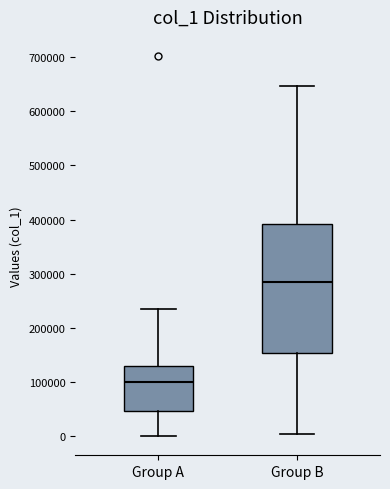

Where is the upper edge of the box for Group B on the y-axis? The values are not printed on the chart, so give them approximately, as read against the axis.

390000